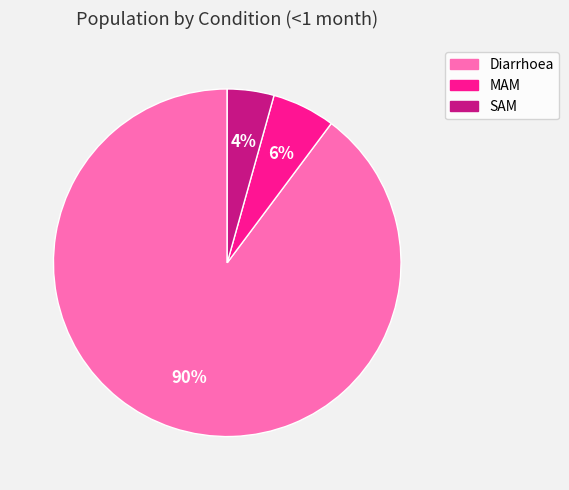

Is the sum of MAM and SAM greater than half?

No